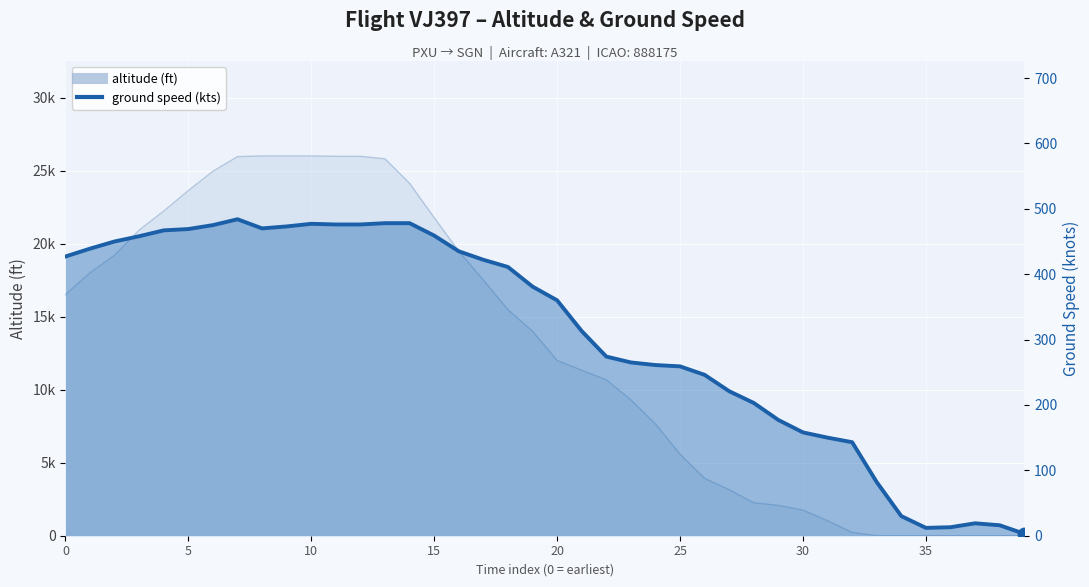

What is the ratio of the value at 26 to the value at 23?

0.9